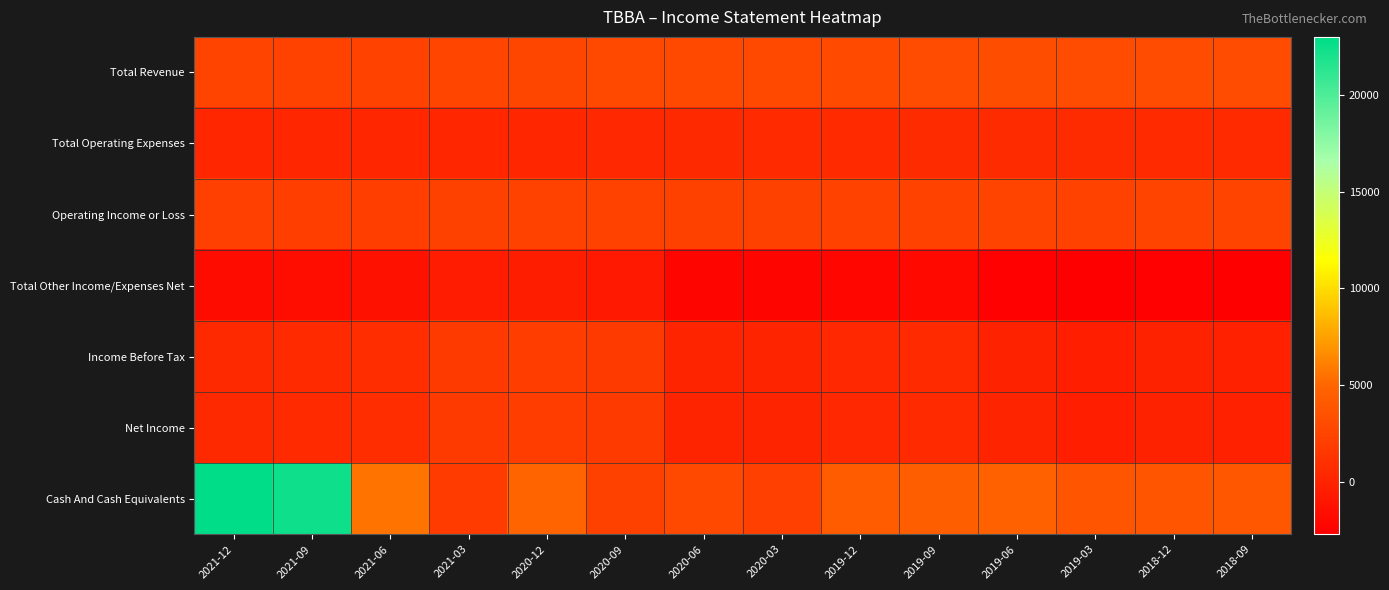

At how many categories does at least one series exceed 19211?

2